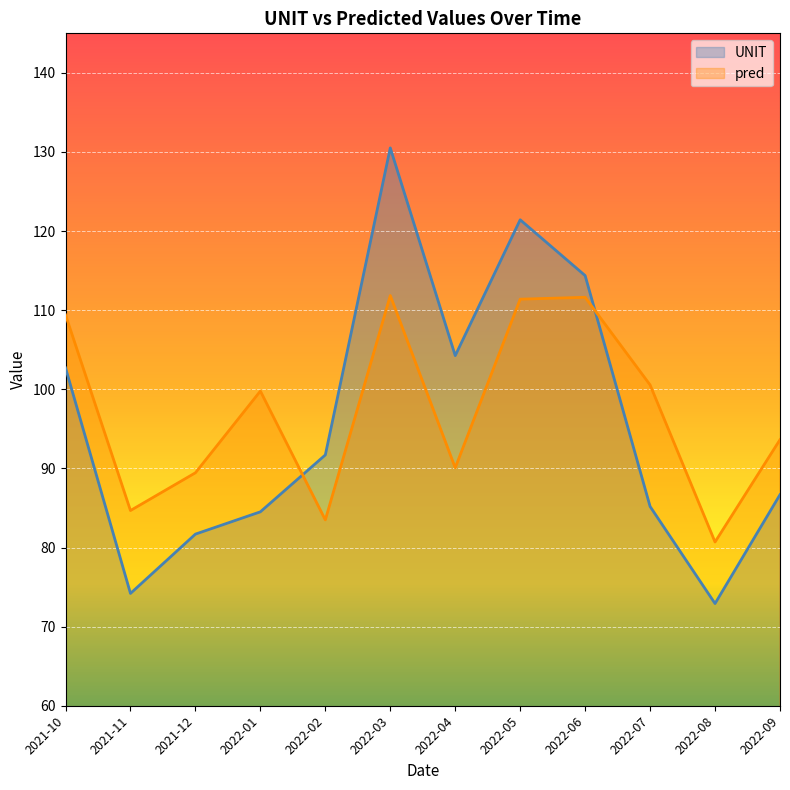

What is the difference between the maximum and minimum values in the UNIT series?

57.6